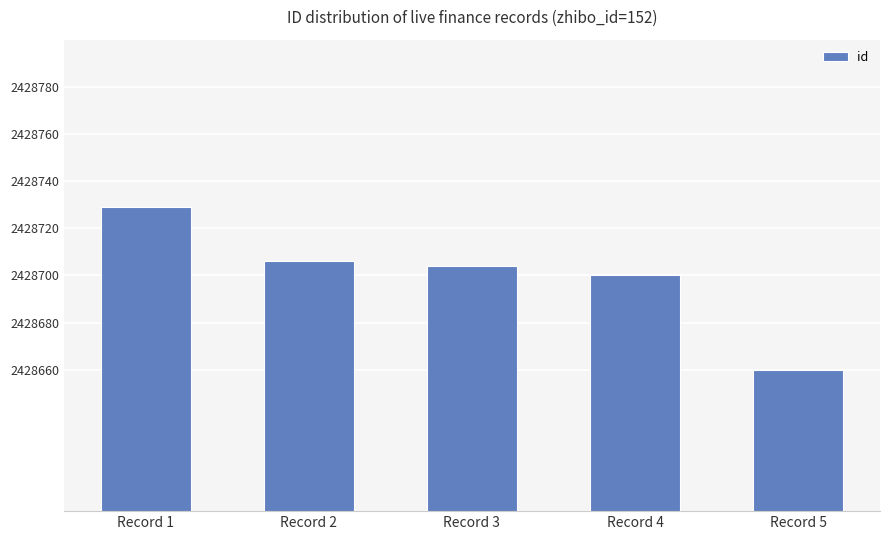

Reading left to right, what are all the values shown in this chart?

Record 1=2428729	Record 2=2428706	Record 3=2428704	Record 4=2428700	Record 5=2428660